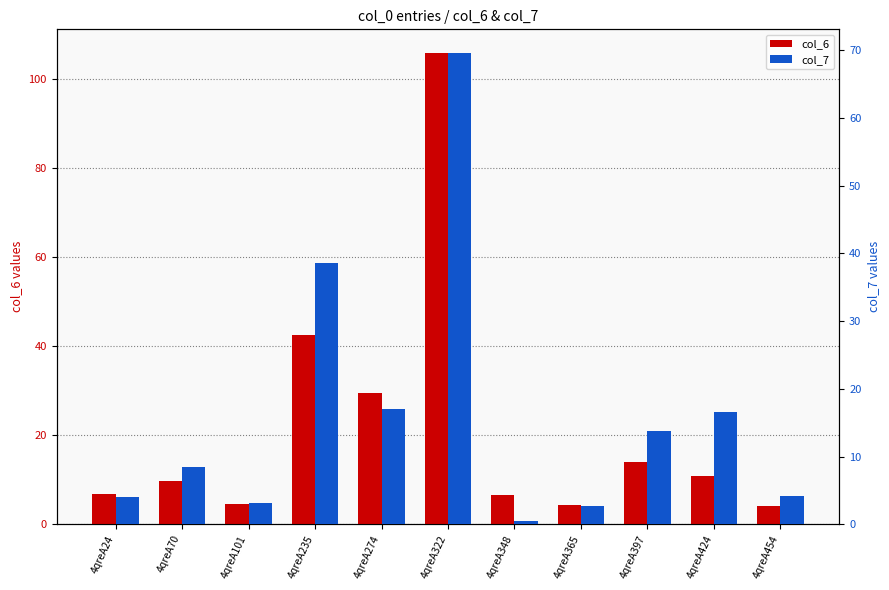

How many data points in col_6 are above 9?

6